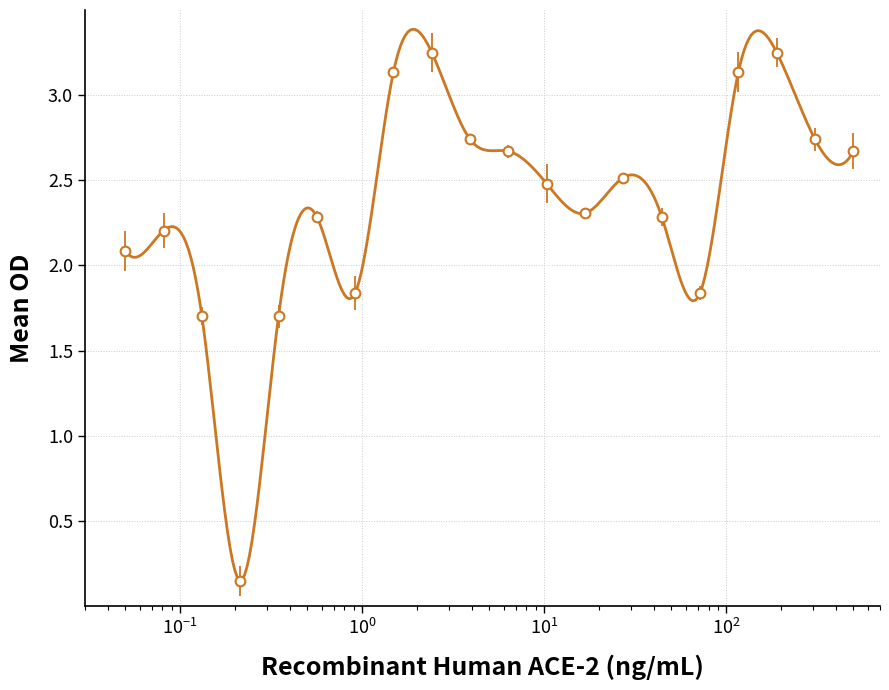

Is it true that the value at 12 is 3.5?

False